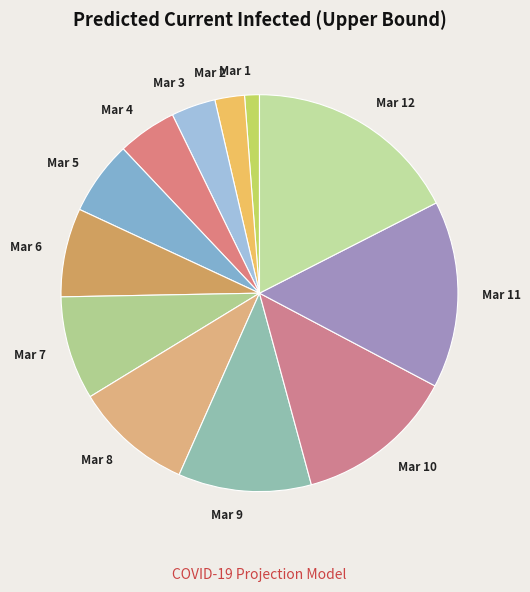

Which has a higher value, Mar 2 or Mar 3?

Mar 3